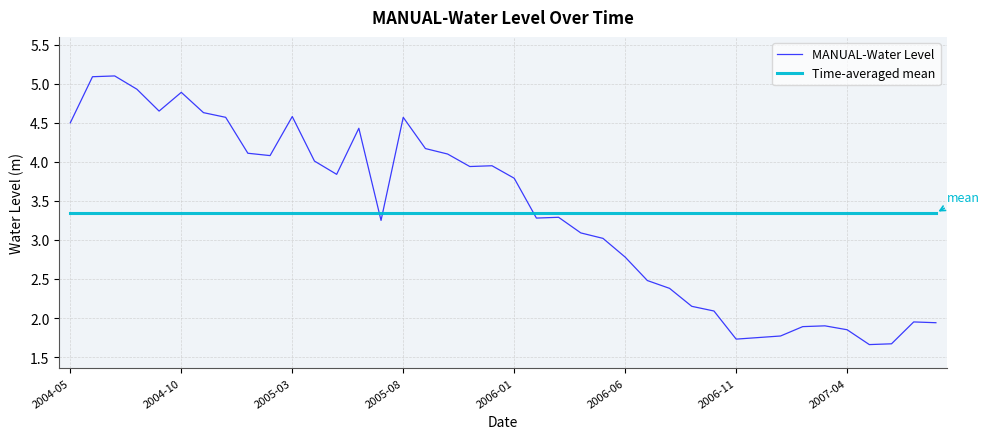

How many times do Time-averaged mean and MANUAL-Water Level cross each other?

3